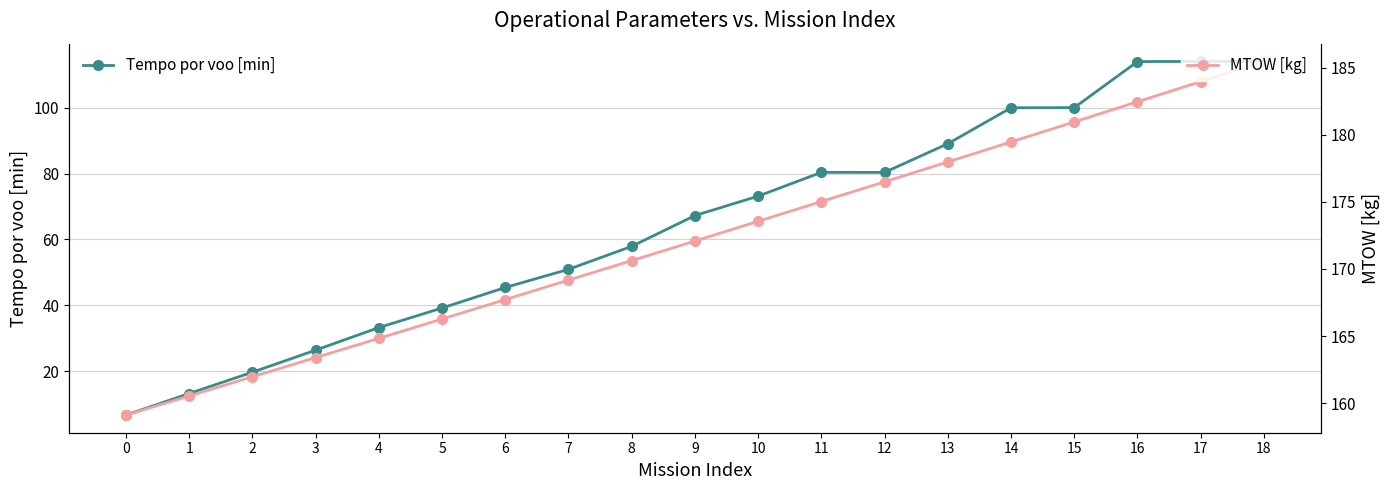

Does the chart display data point markers on the line(s)?

Yes